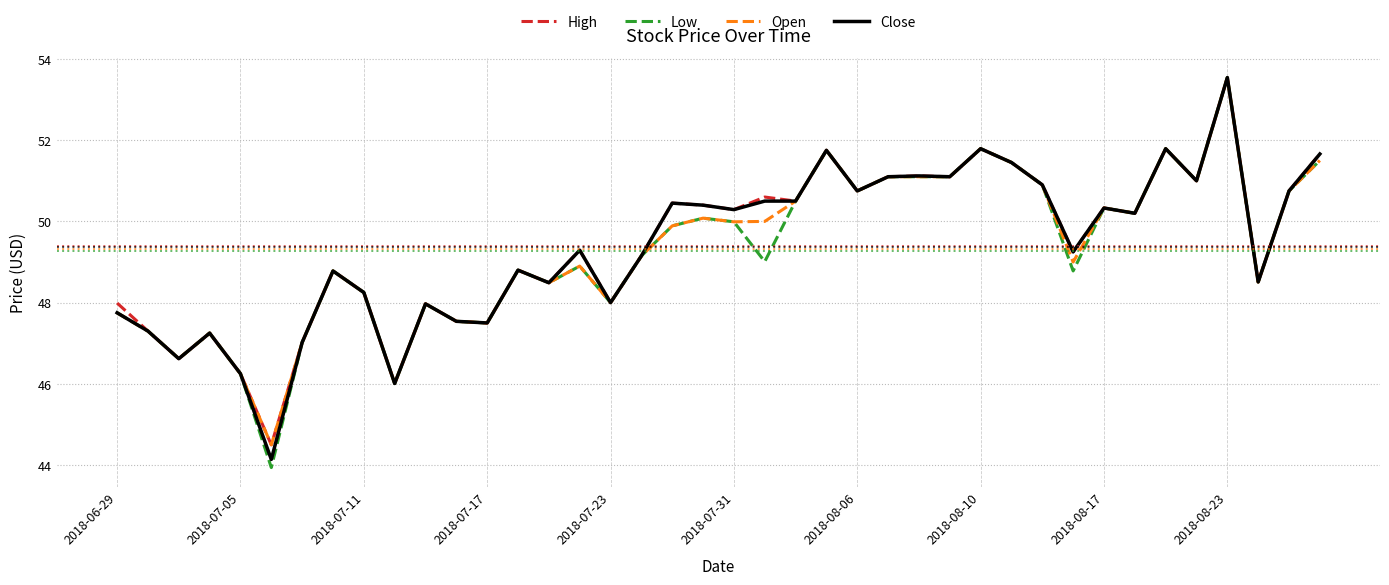

What is the smallest value displayed?

43.9